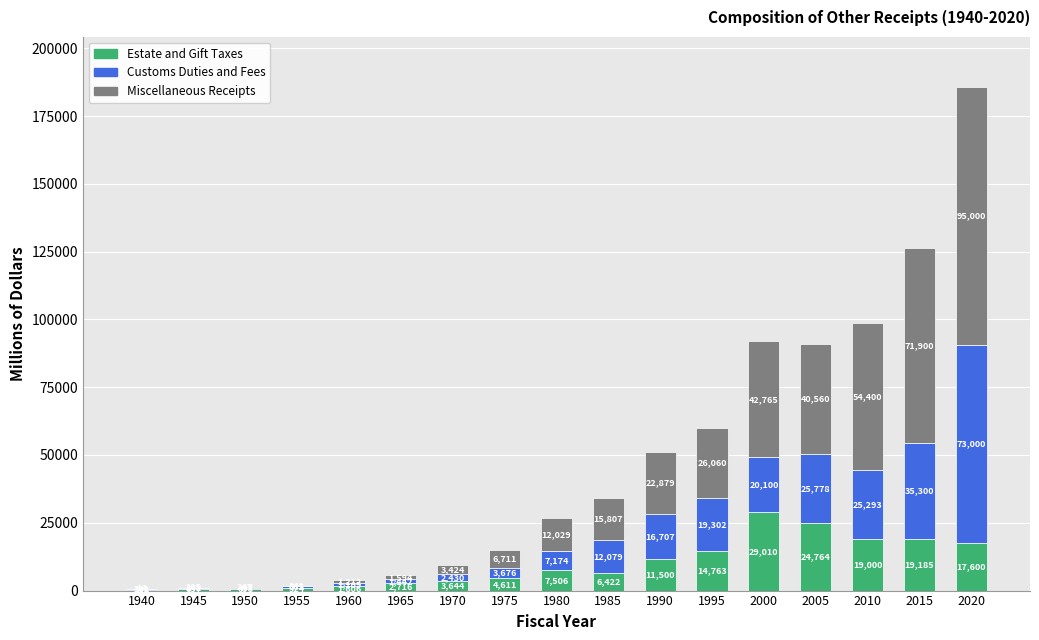

Reading right to left, list the values for the Estate and Gift Taxes series.

2020=17600	2015=19185	2010=19000	2005=24764	2000=29010	1995=14763	1990=11500	1985=6422	1980=7506	1975=4611	1970=3644	1965=2716	1960=1606	1955=924	1950=698	1945=637	1940=353